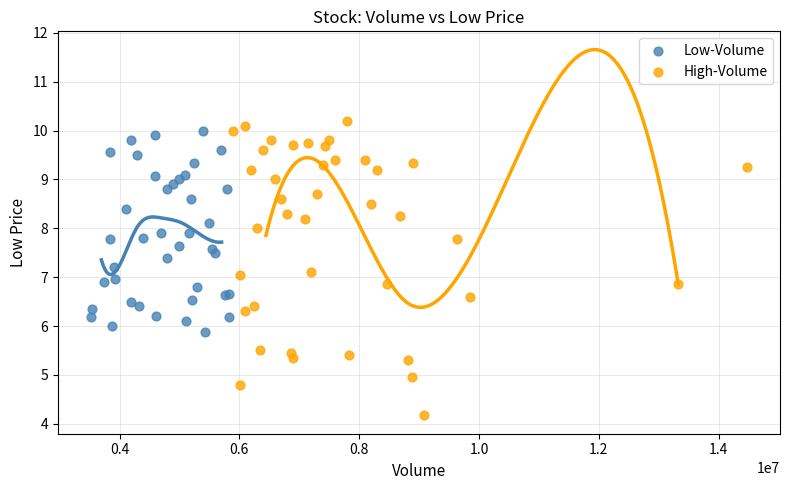

Which series has the largest Y range (max minus min)?

High-Volume